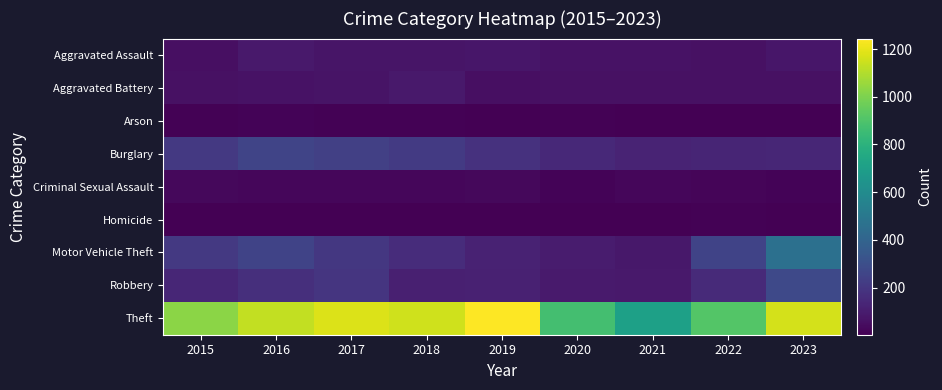

Which has a higher value, 2019 or 2018?

2019